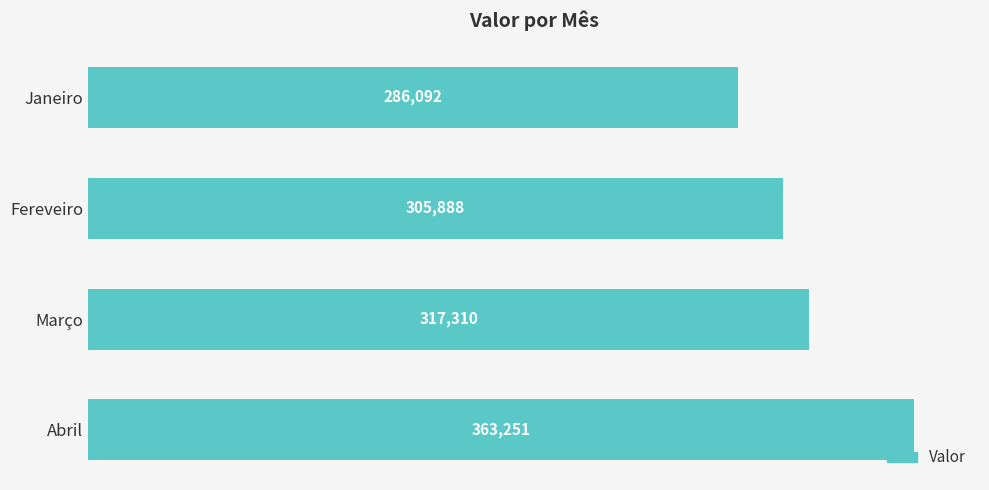

Is it true that the value at Março is 317310?

True